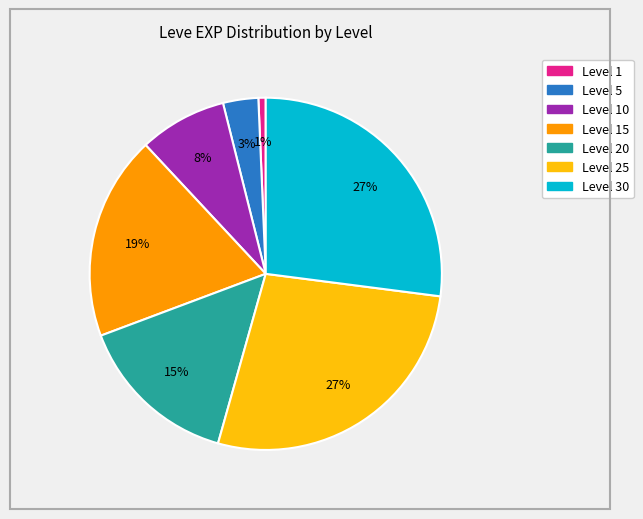

Is there a majority slice in this chart?

No